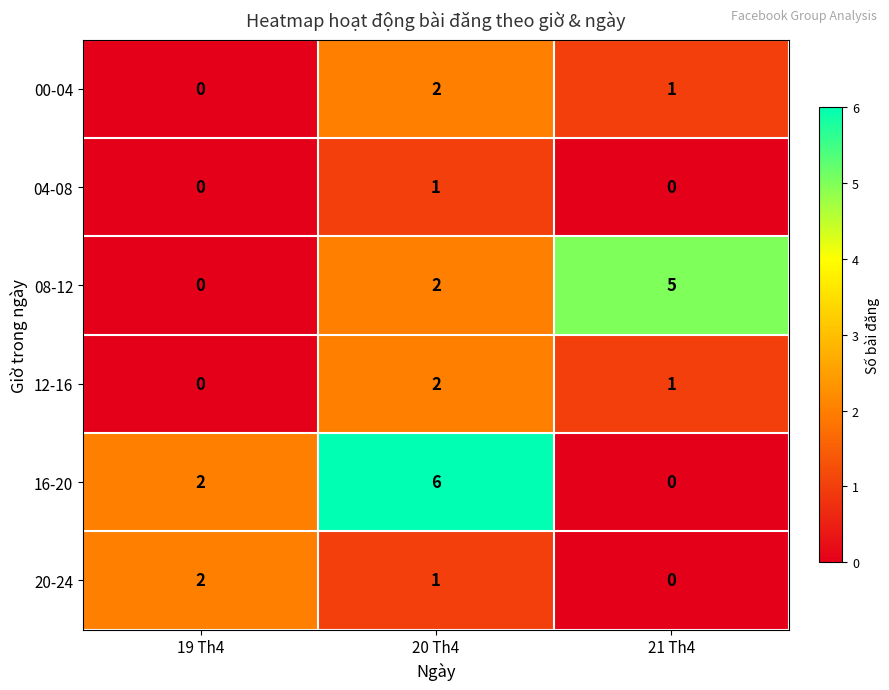

Is the value of 08-12 at 19 Th4 greater than the value of 20-24 at 20 Th4?

No